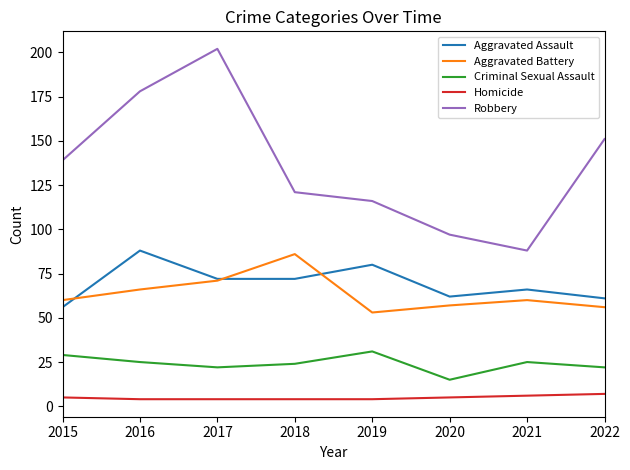

What is the difference between the highest and lowest values at 2022?

144